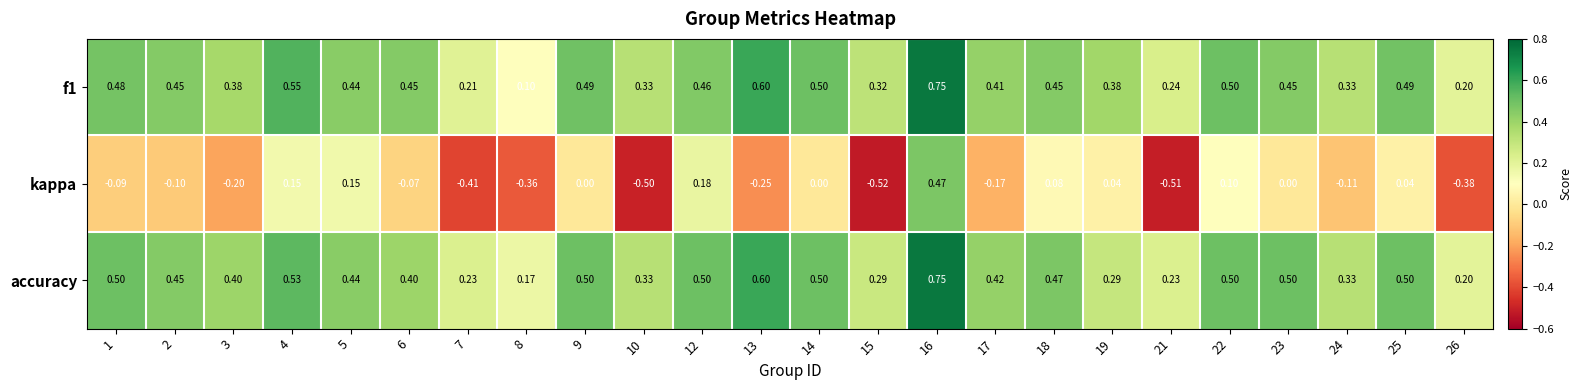

Count the number of data series in this chart.

3